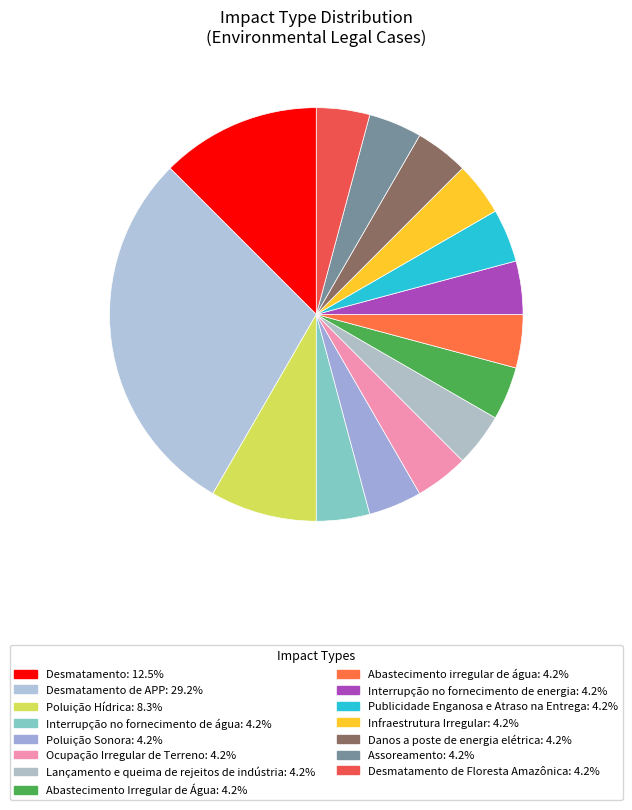

Count the number of slices in the pie.

15